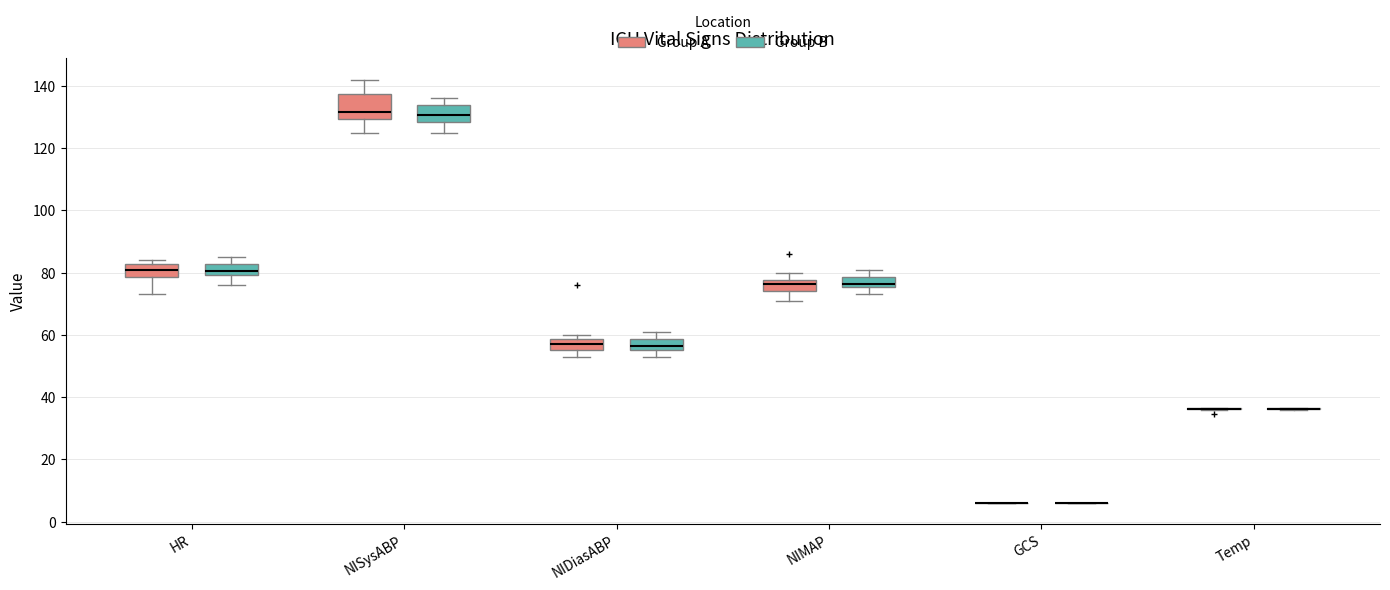

Where is the upper edge of the box for HR (Group B) on the y-axis? The values are not printed on the chart, so give them approximately, as read against the axis.

82